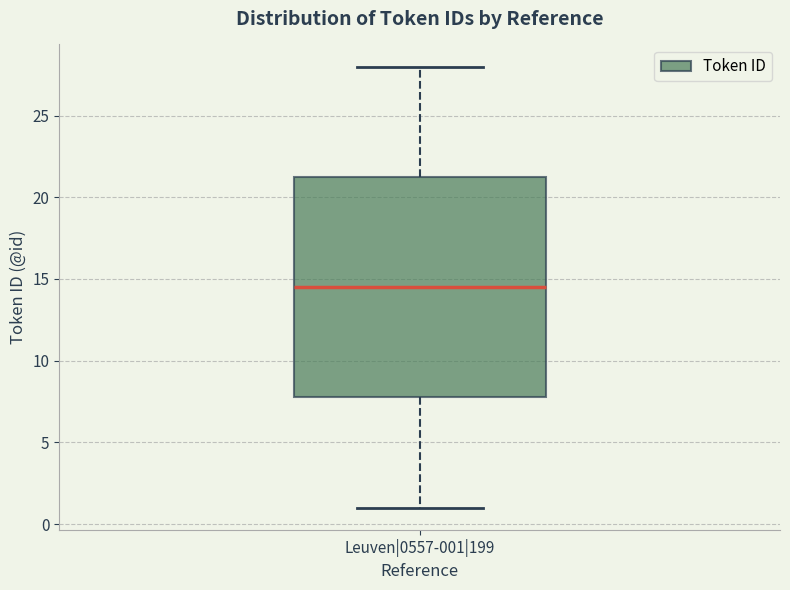

Transcribe this box plot: give where the median line is, the range the box spans, and where the two whiskers end, as read against the y-axis. The values are not printed on the chart, so give them approximately, as read against the axis.

median 14.5, box 8.0 to 21.5, whiskers 1.0 to 28.0